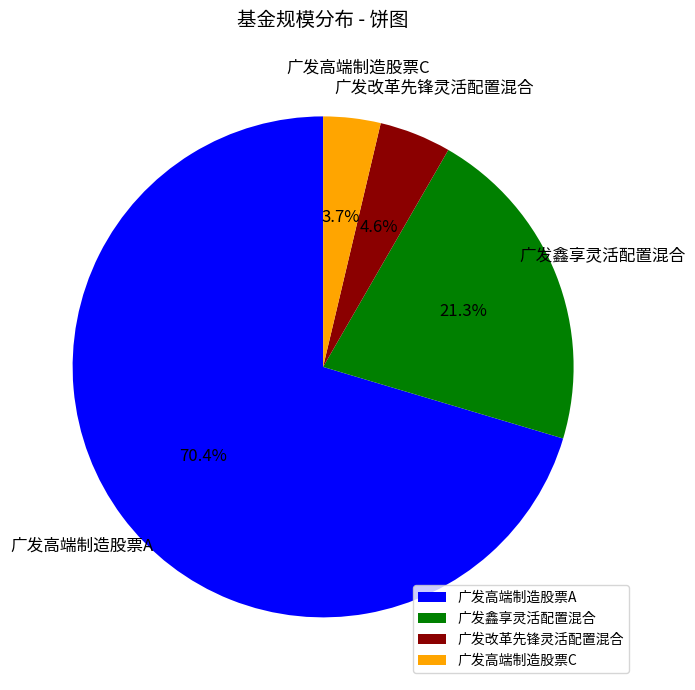

How much of the chart is everything except 广发改革先锋灵活配置混合?

95.4%